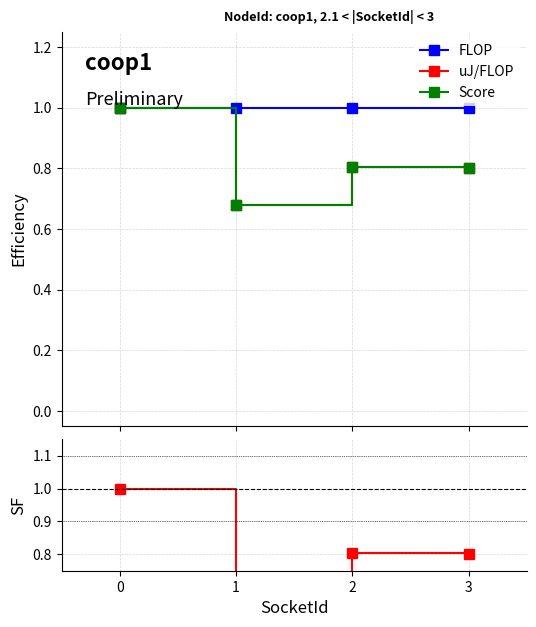

How many lines are shown in the chart?

4